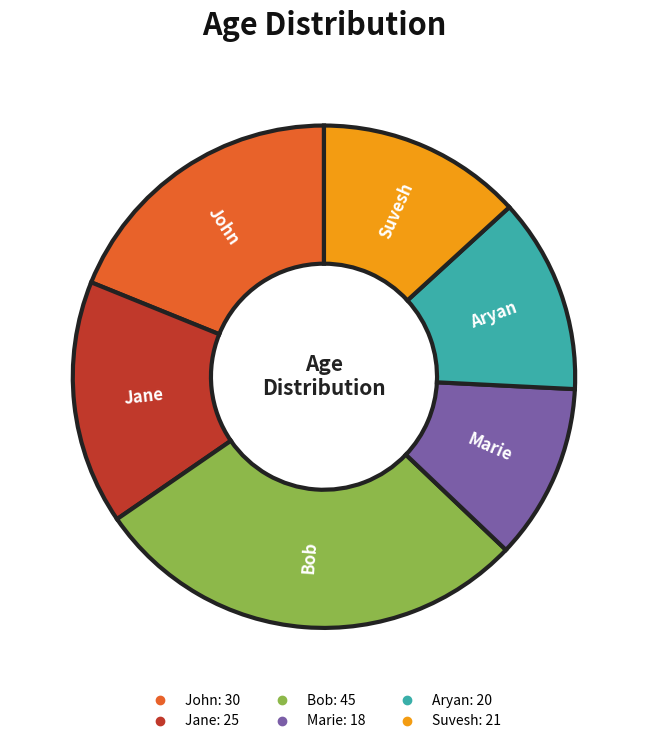

What is the largest slice in the pie chart?

Bob